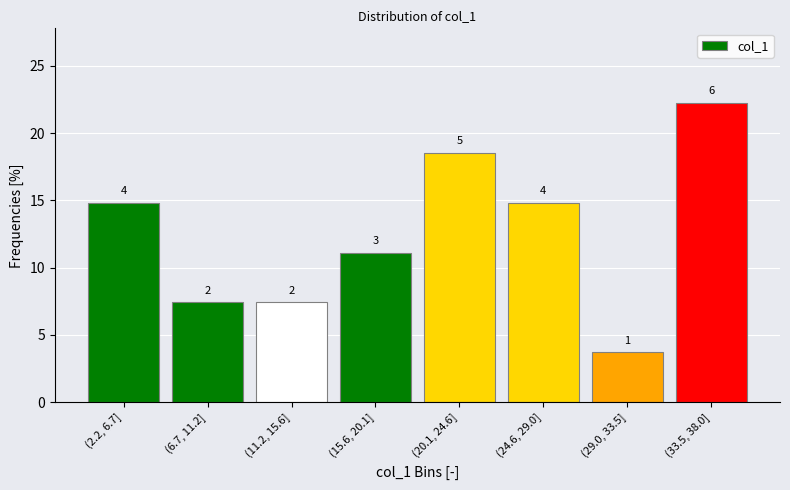

How many bars are there in total?

8